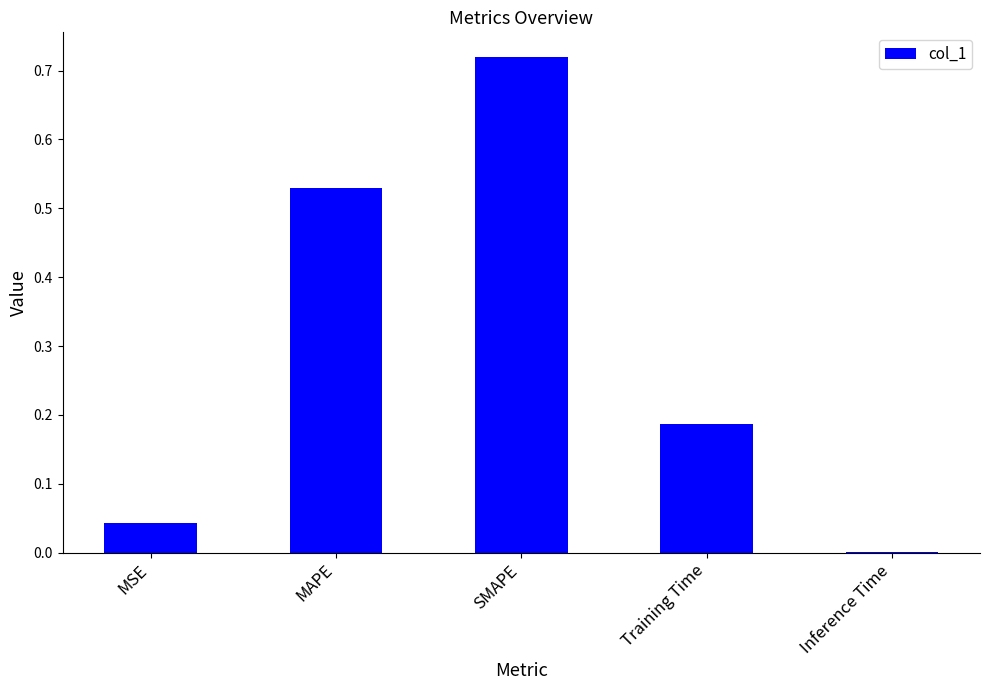

What is the change in value from SMAPE to Training Time?

-0.5